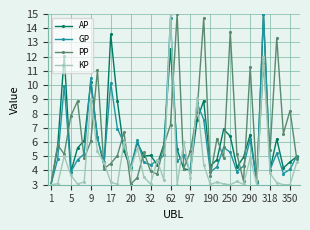

Which series has the largest total across all categories?

PP